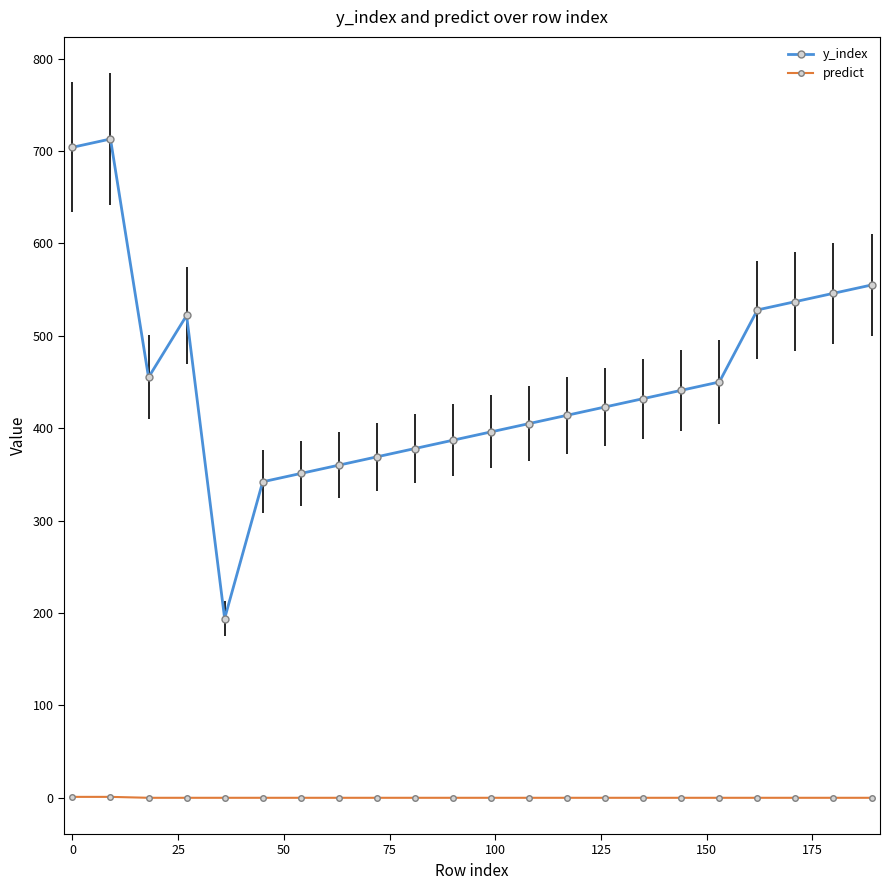

What are all the series names shown in the legend?

y_index, predict